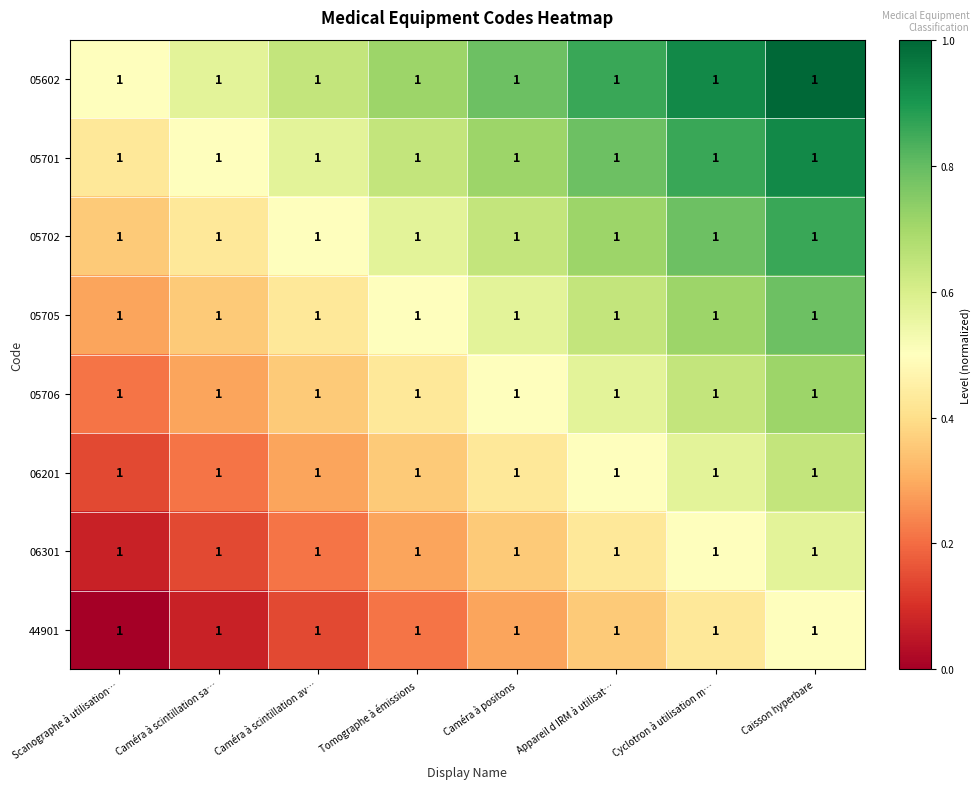

Which has a higher value, Scanographe à utilisation… or Cyclotron à utilisation m…?

Cyclotron à utilisation m…